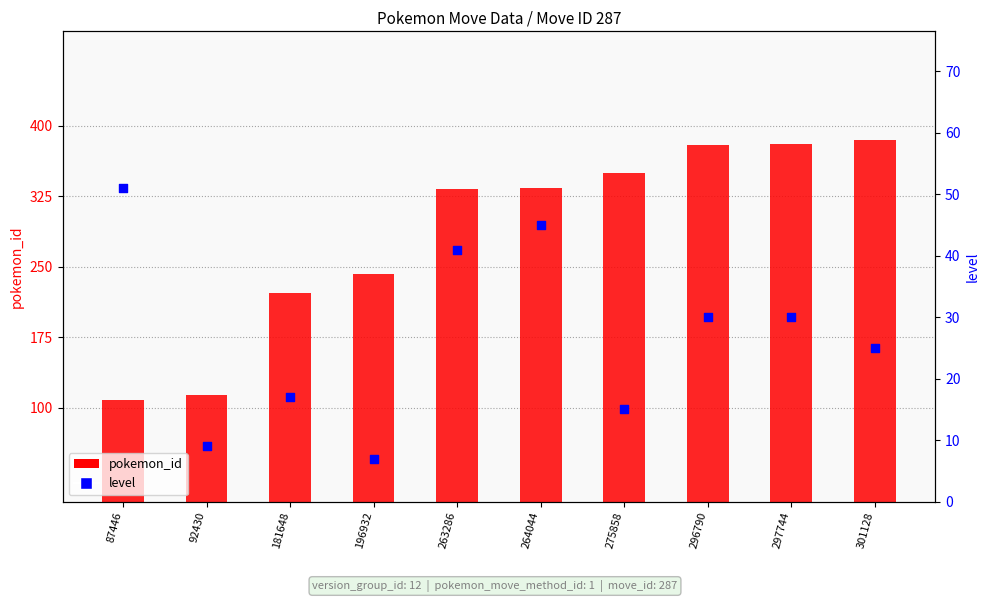

At which category is the sum across all series the highest?

297744